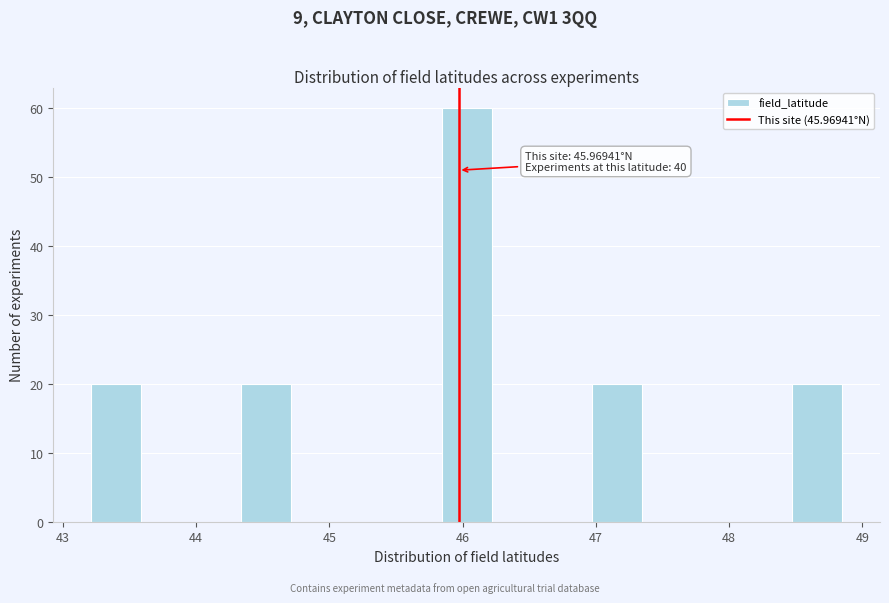

Around what value on the x-axis is the tallest bar? Give the approximate position of its centre, as read against the axis.

46.0